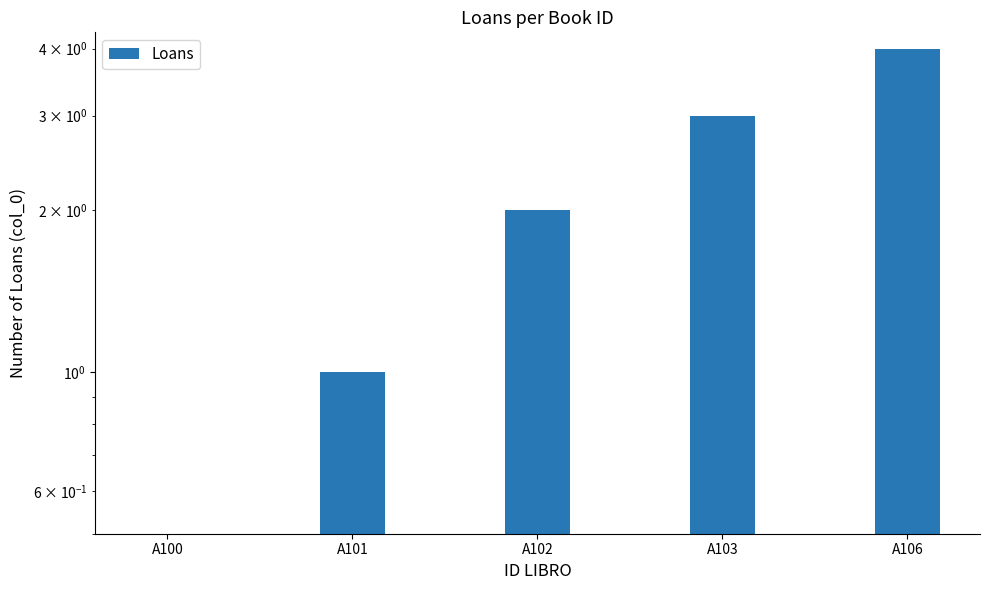

What is the greatest value displayed?

4